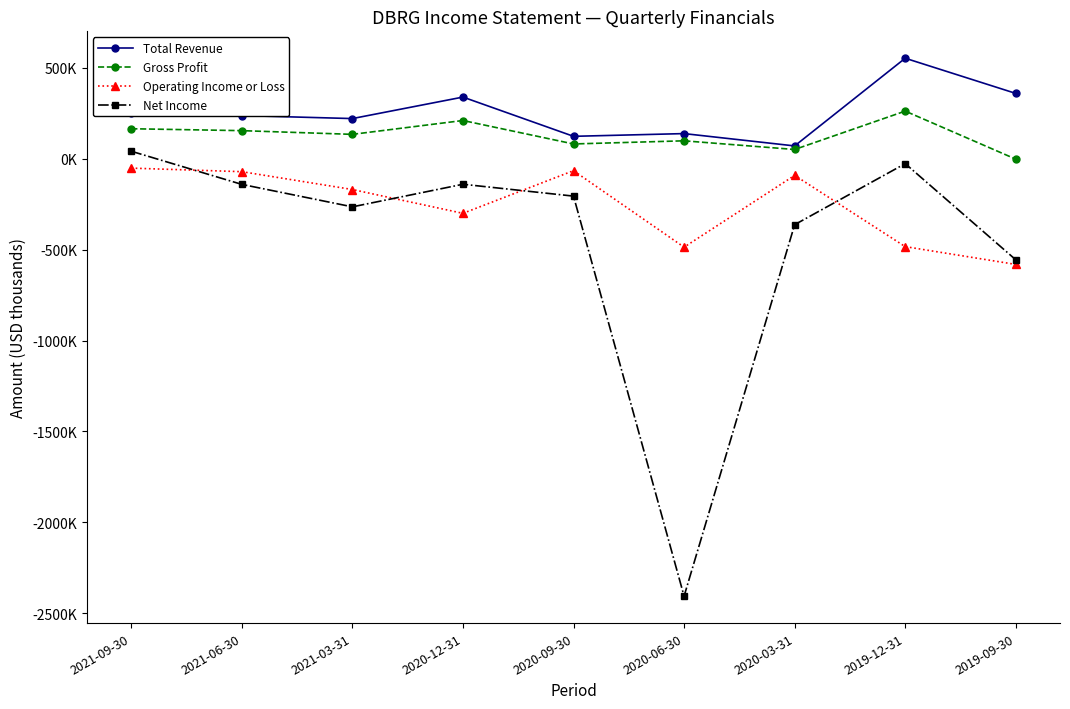

True or false: Operating Income or Loss has more than 0 interior local peaks.

True